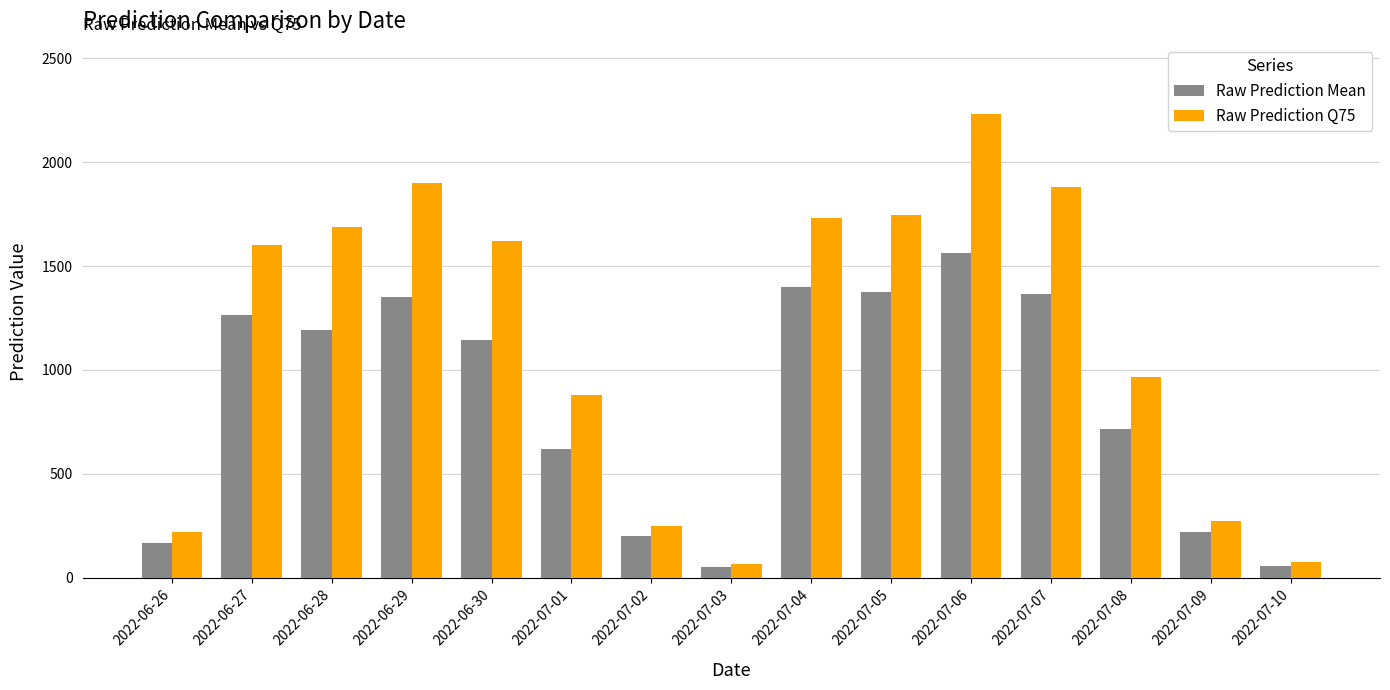

What is the difference between the maximum and second lowest values in the Raw Prediction Mean series?

1504.6